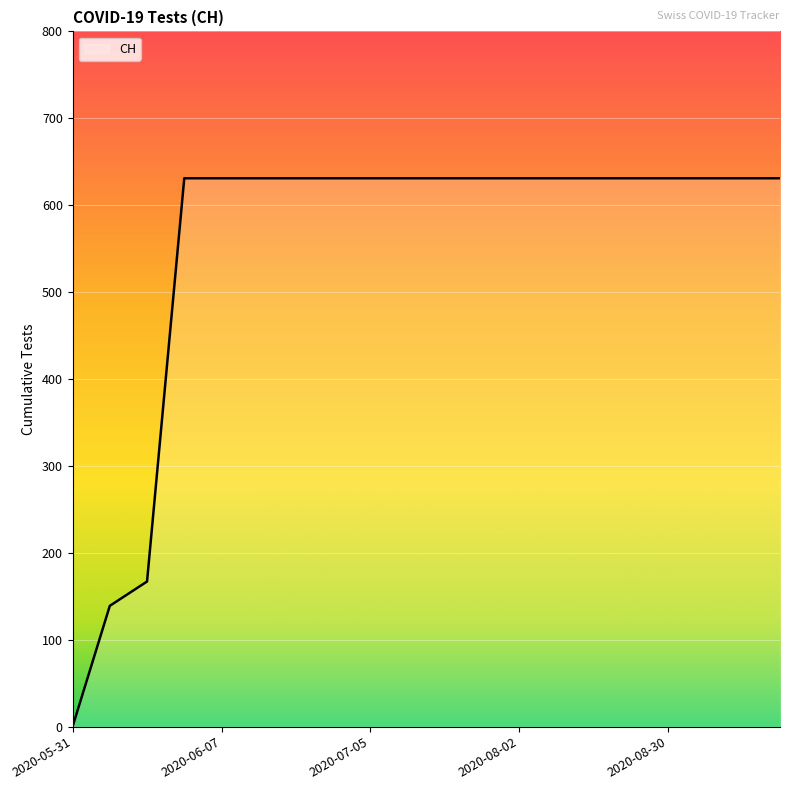

Reading left to right, list all the values displayed in this chart.

0	139	167	631	631	631	631	631	631	631	631	631	631	631	631	631	631	631	631	631